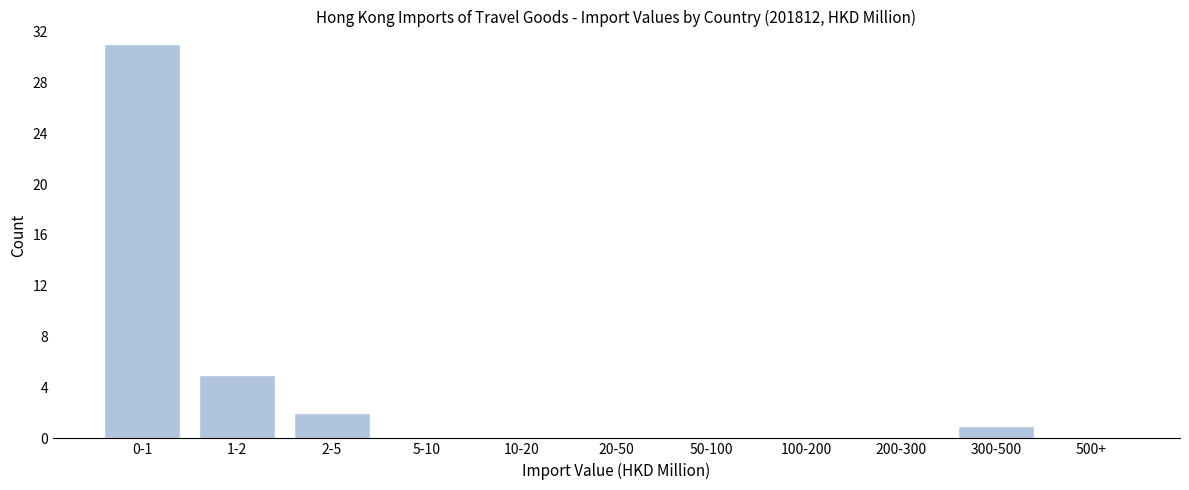

At which label is the value closest to 15?

1-2